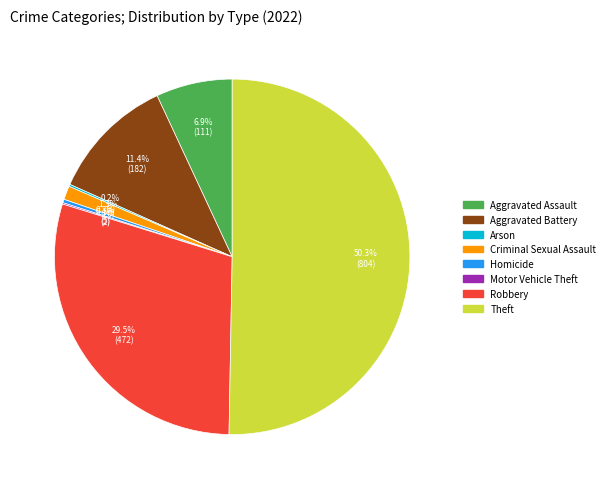

To the nearest percent, what is the difference between the largest and smallest slice percentages?

50%